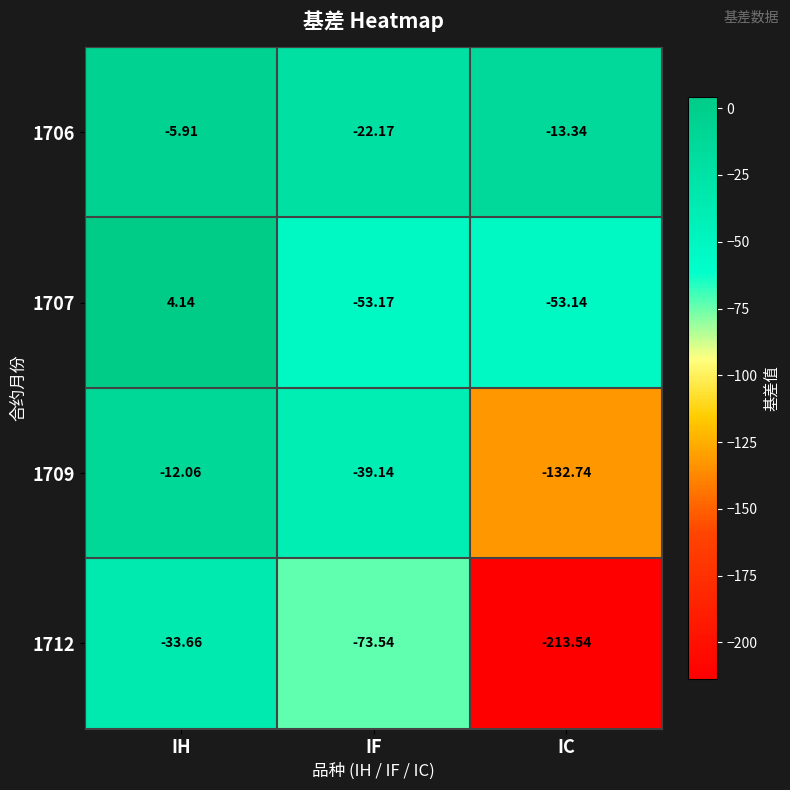

Rank the categories by 1706 value from highest to lowest.

IH, IC, IF